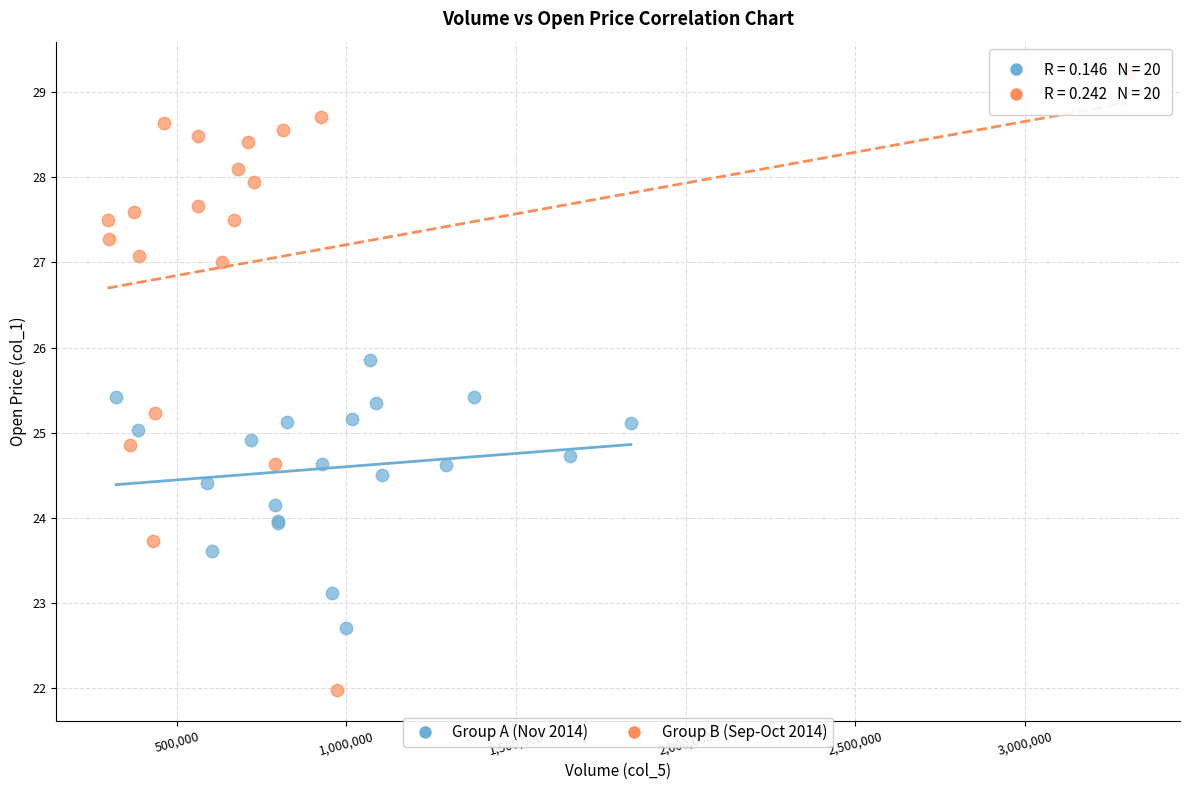

Which series reaches the minimum Y coordinate?

Group B (Sep-Oct 2014)